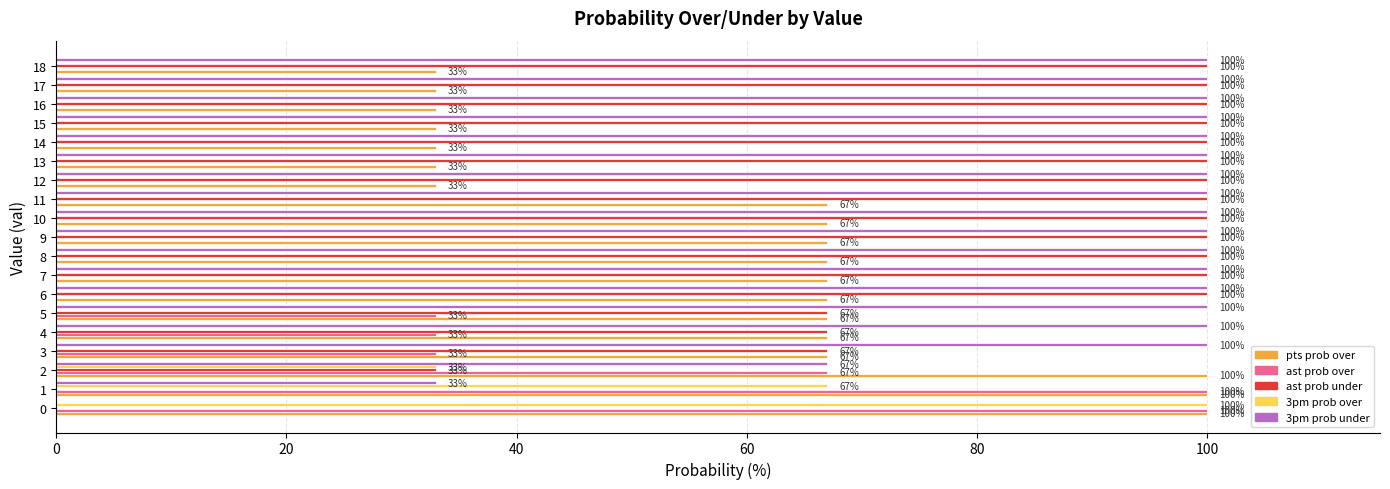

How many ast prob over values are between 0 and 33?

16